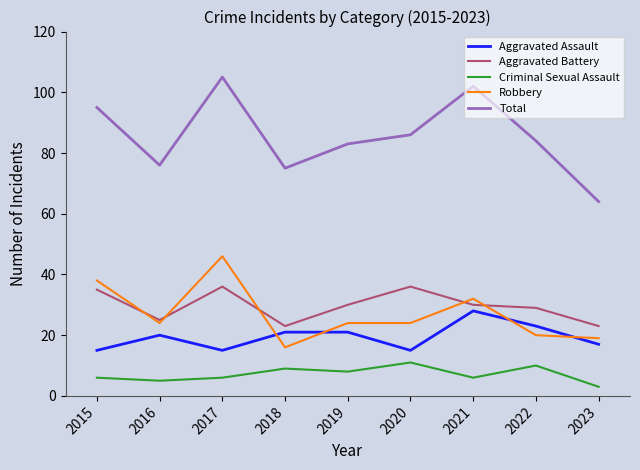

How many series are shown in this chart?

5